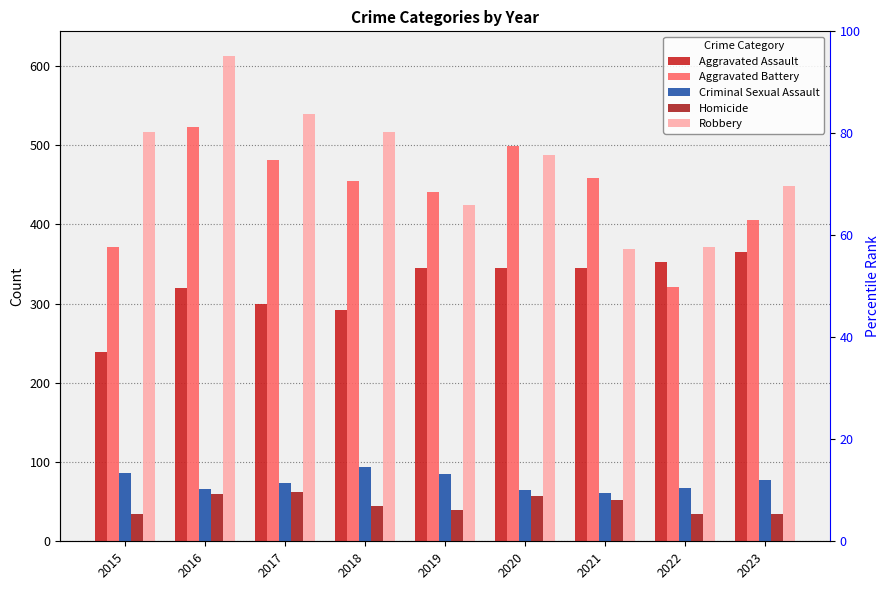

What is the difference between the maximum and minimum values in the Robbery series?

244